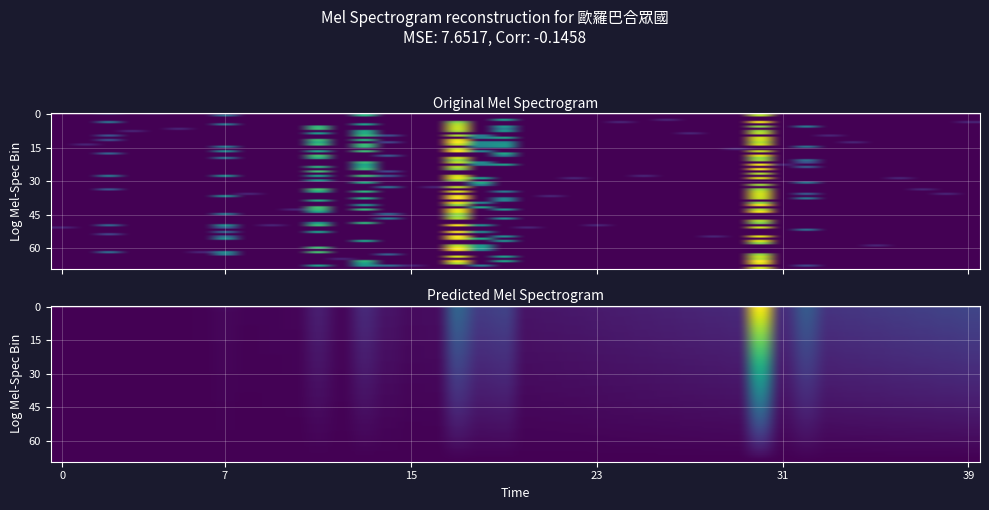

Reading left to right, extract all data points from this chart.

1	1	2	1	1	1	1	3	1	1	1	5	1	5	2	1	1	8	4	4	1	1	1	1	1	1	1	1	1	1	8	1	2	1	1	1	1	1	1	1